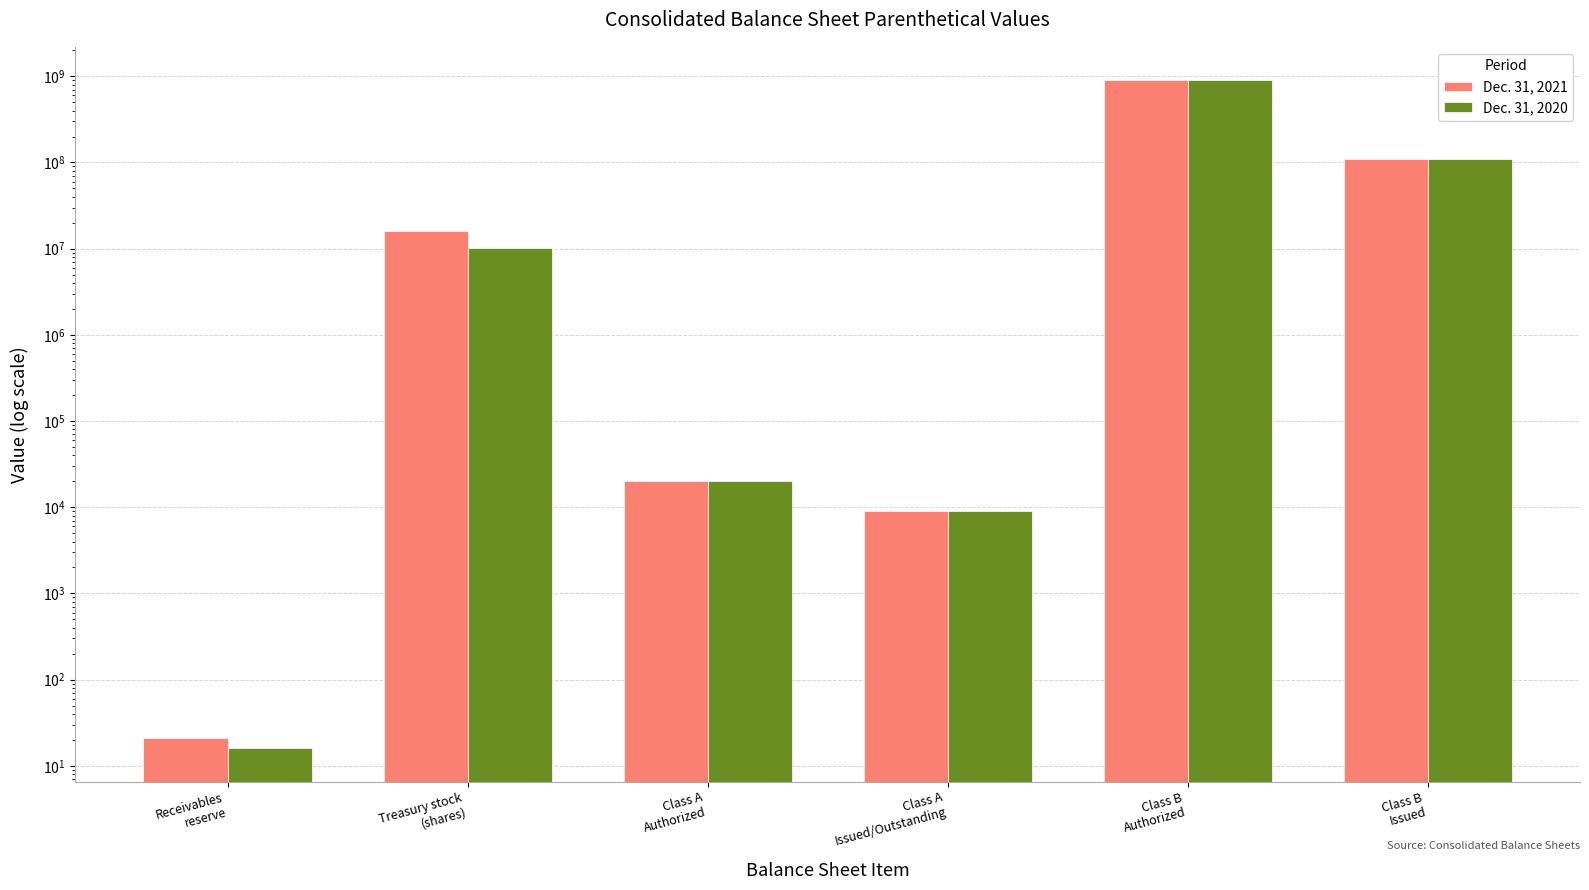

Which label corresponds to the smallest value in the chart?

Receivables
reserve